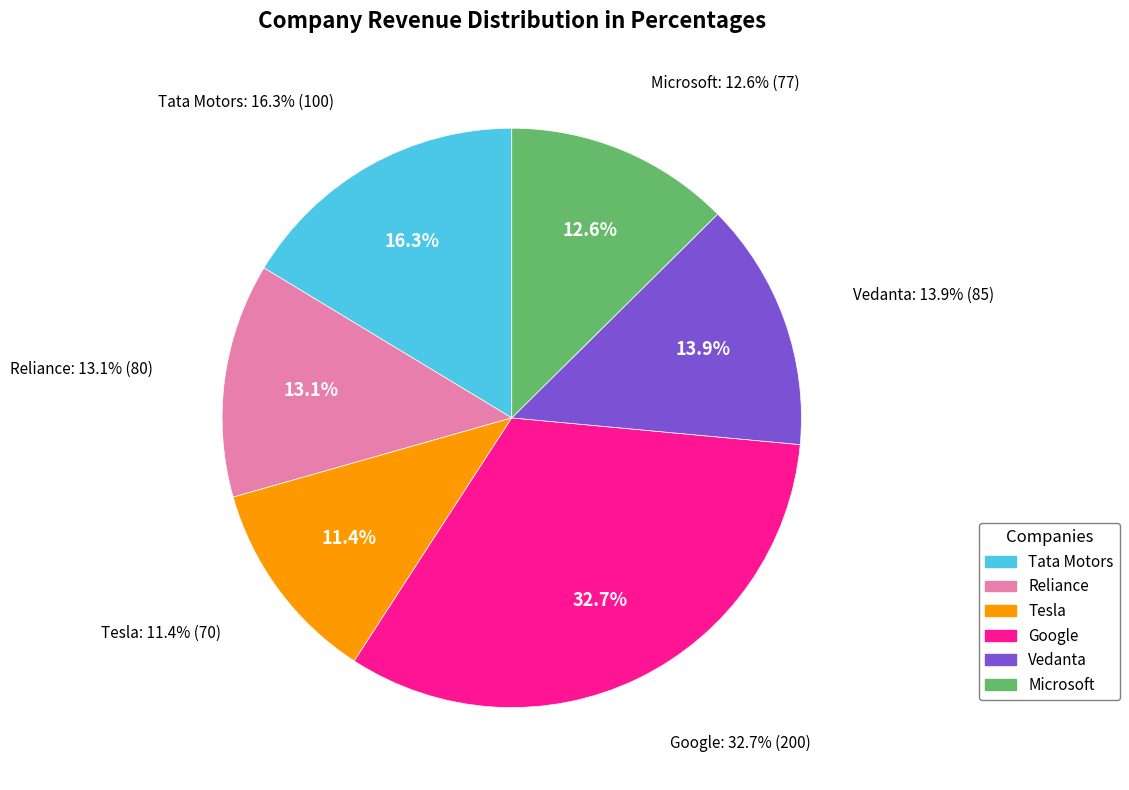

Is it true that Vedanta is 24% of the pie?

False